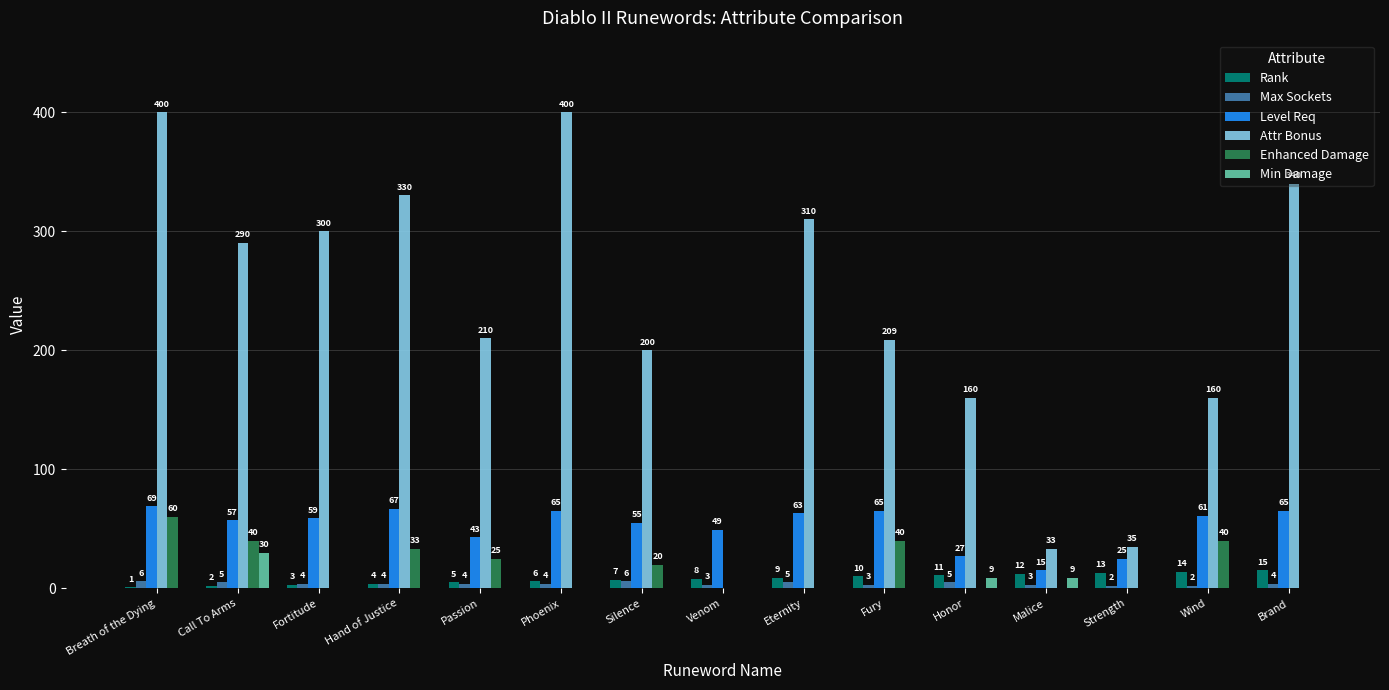

How many data points does each series have?

15